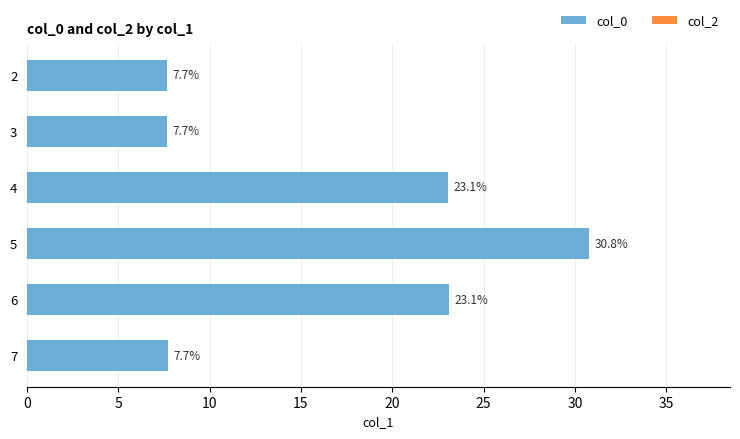

What is the change in value from 2 to 6?

+15.4